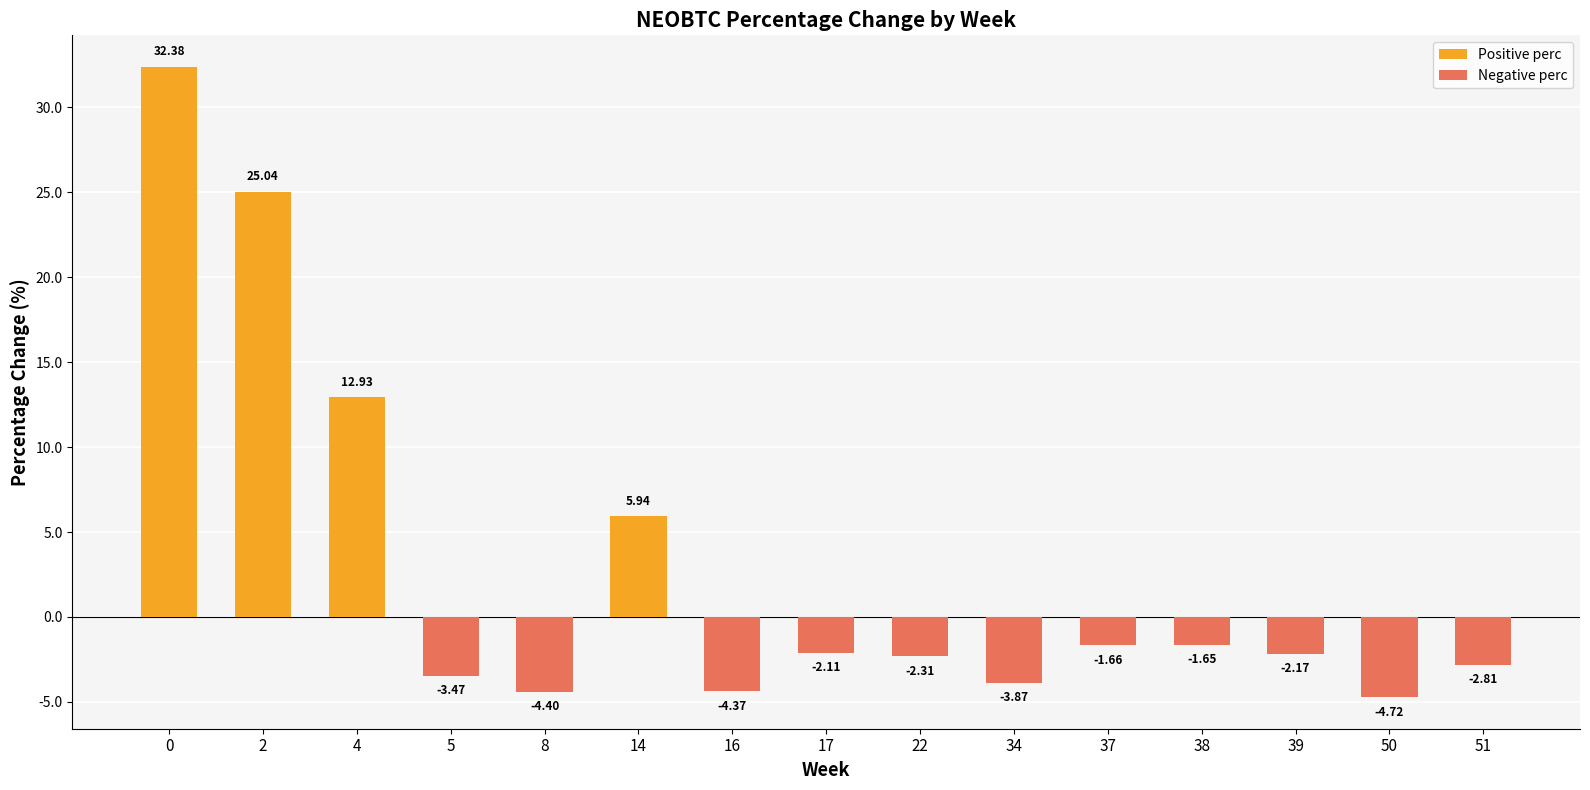

How many values are below zero?

11